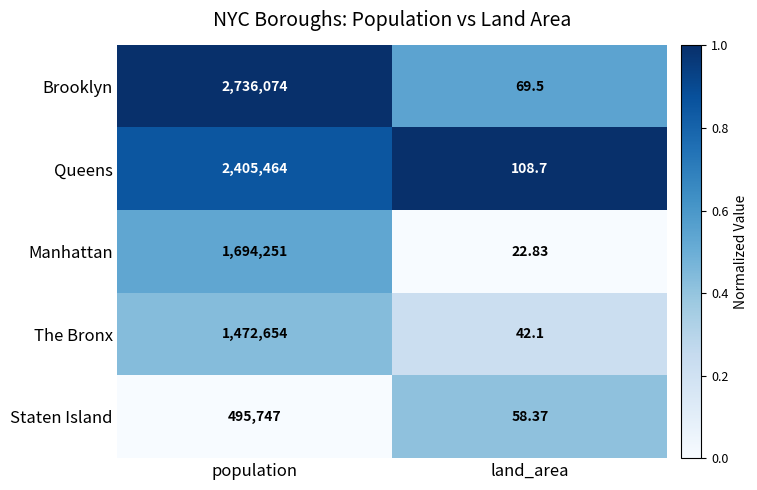

Which label corresponds to the smallest value in the chart?

land_area